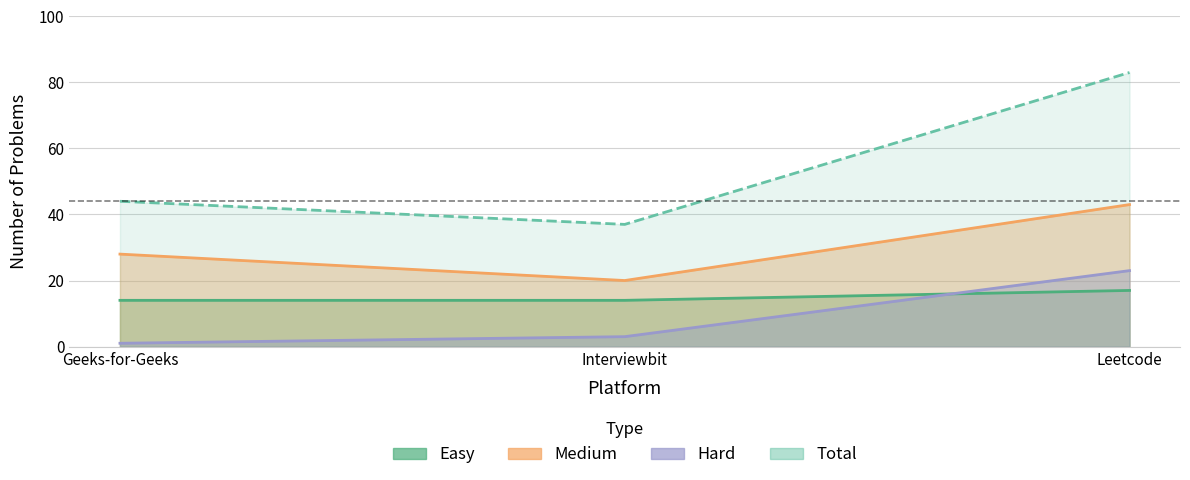

What is the value of the Total point at the 3rd from the left?

83